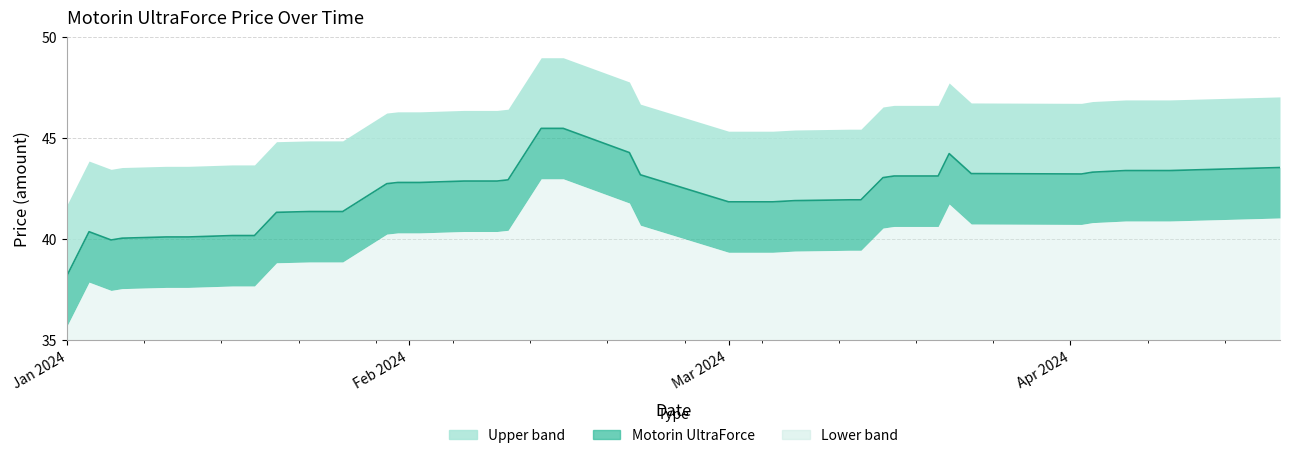

The Lower band series shows 6.7 at Mar 2024. True or false?

False